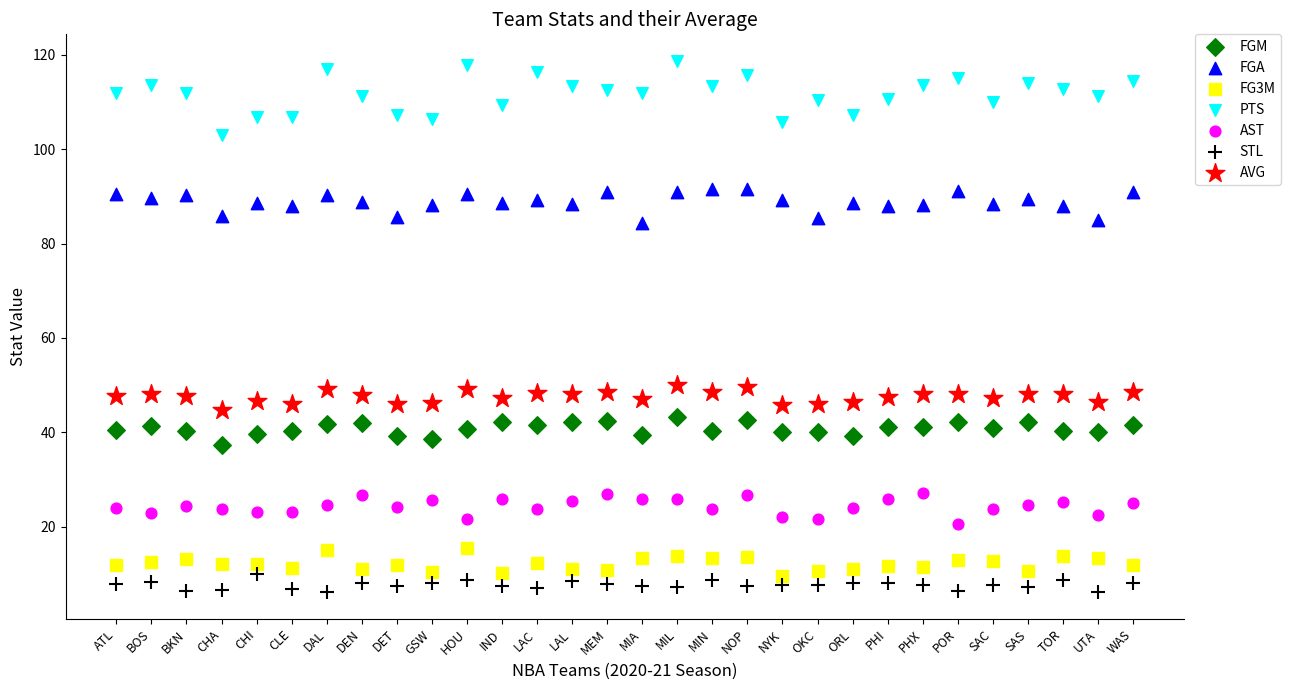

Which series reaches the minimum Y coordinate?

STL